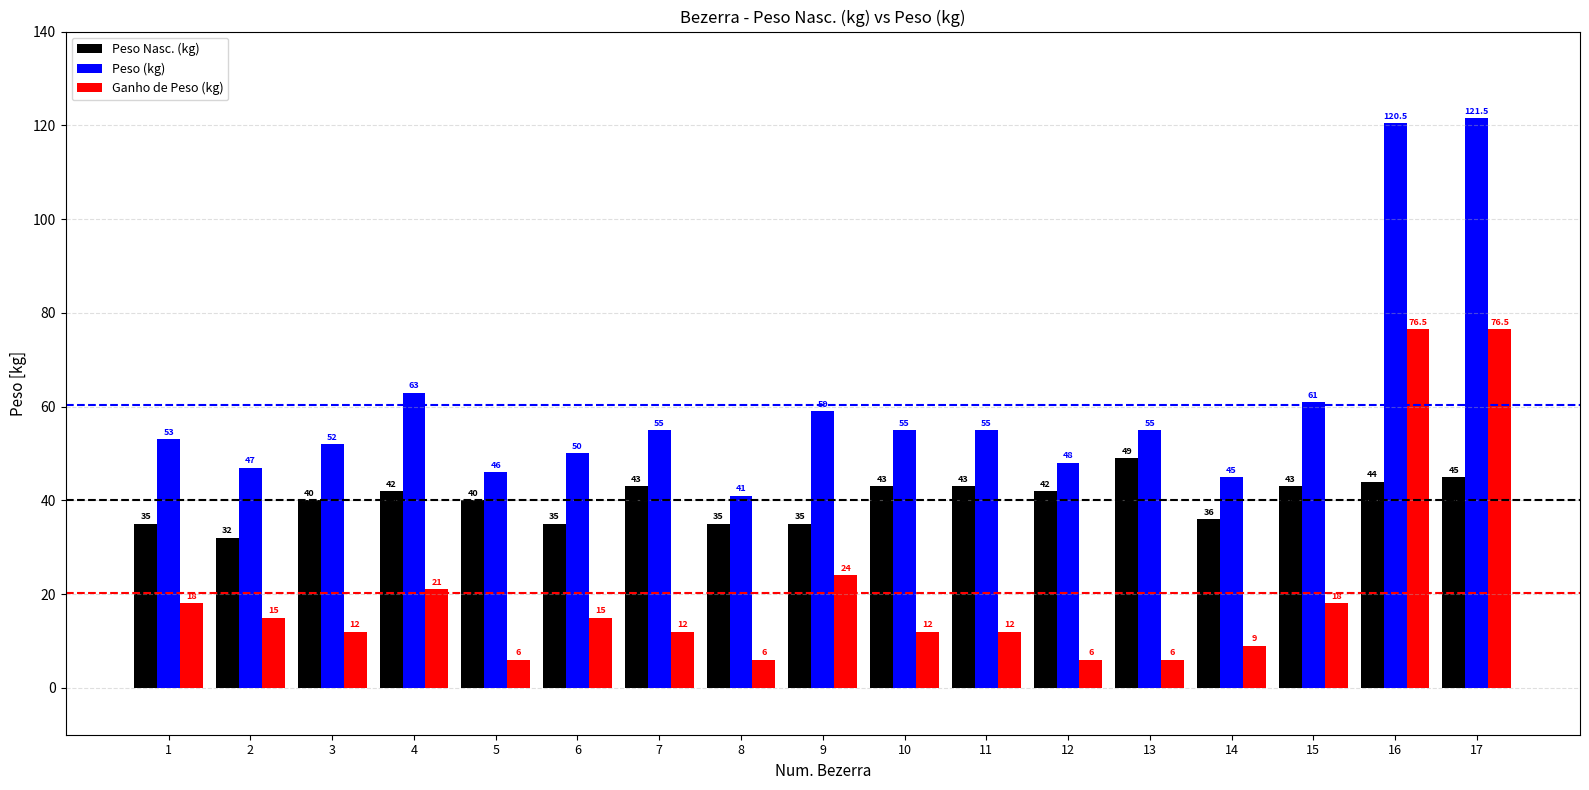

The Peso (kg) series shows 95.0 at 4. True or false?

False